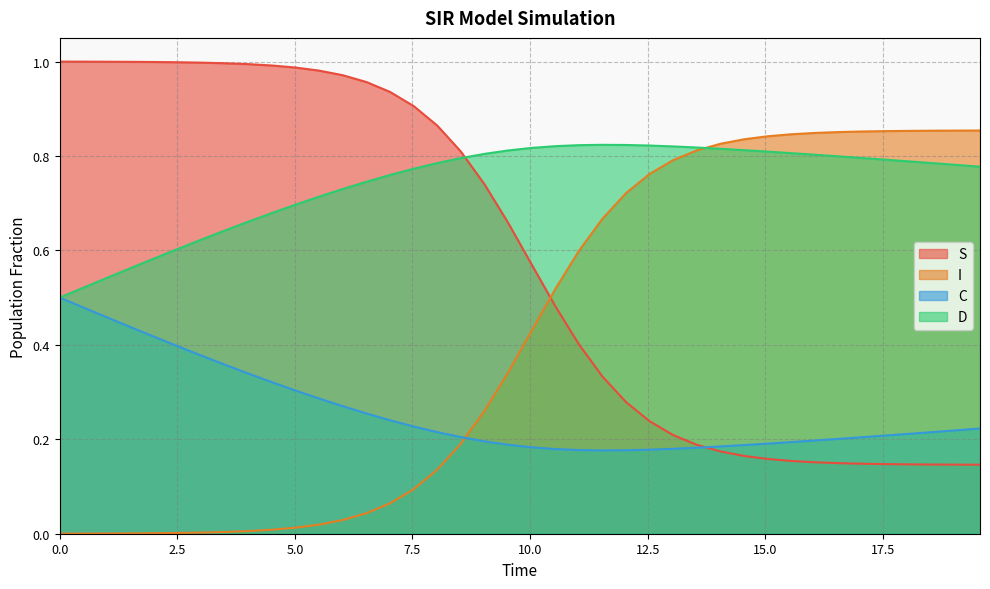

How many intersections are there between D and S?

1